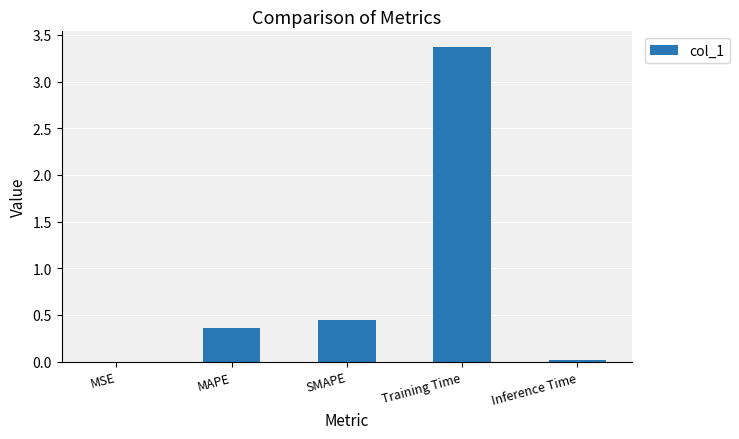

The value at MSE is 0.0. True or false?

True